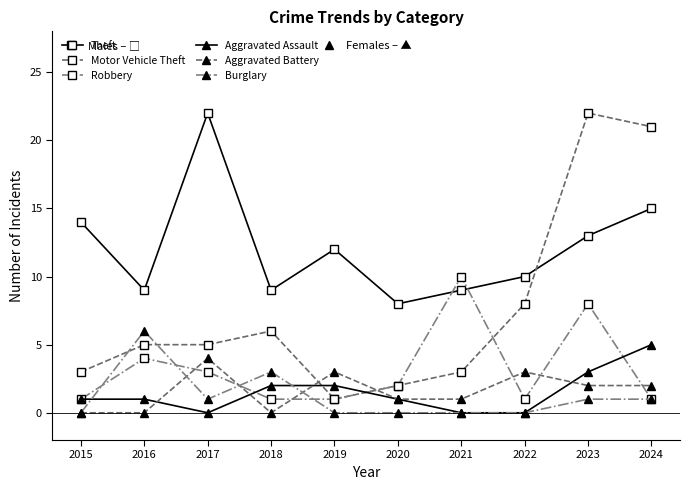

Reading left to right, list all the values displayed in this chart.

Theft: 14	9	22	9	12	8	9	10	13	15
Motor Vehicle Theft: 3	5	5	6	1	2	3	8	22	21
Robbery: 1	4	3	1	1	2	10	1	8	1
Aggravated Assault: 1	1	0	2	2	1	0	0	3	5
Aggravated Battery: 0	0	4	0	3	1	1	3	2	2
Burglary: 0	6	1	3	0	0	0	0	1	1